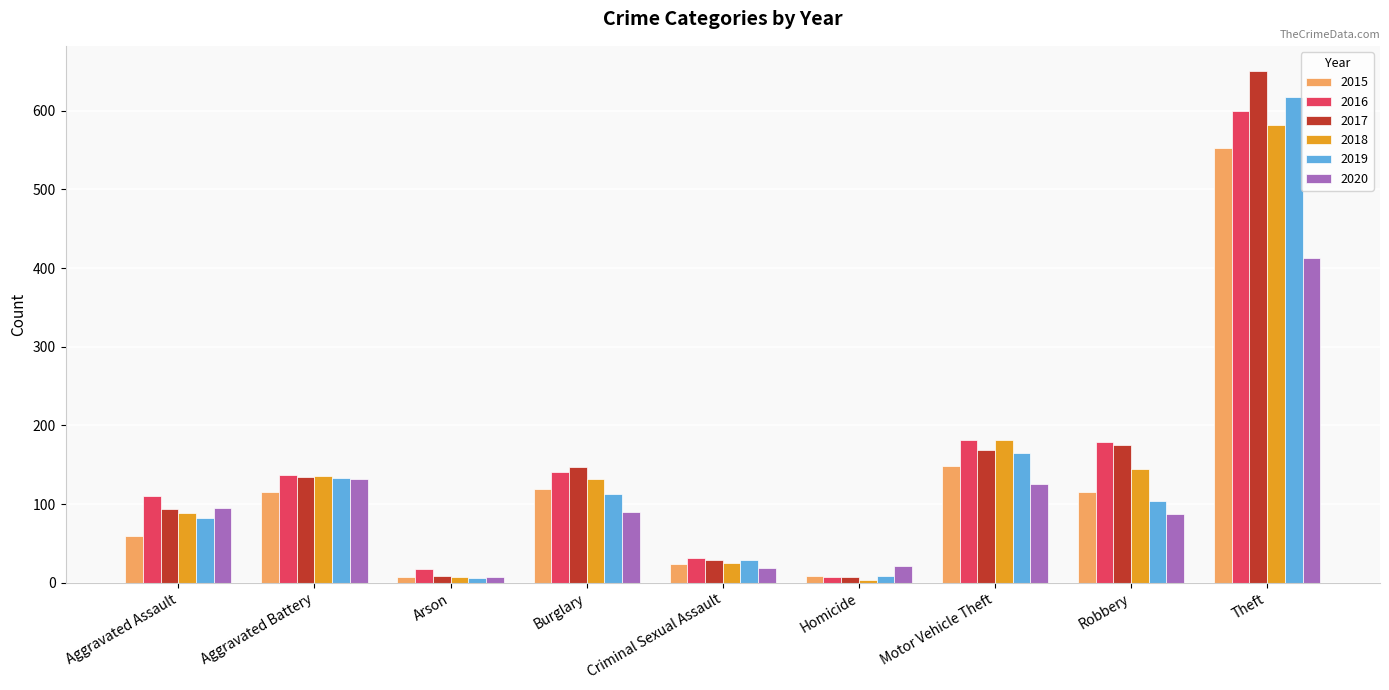

Which series has the largest range (max minus min)?

2017